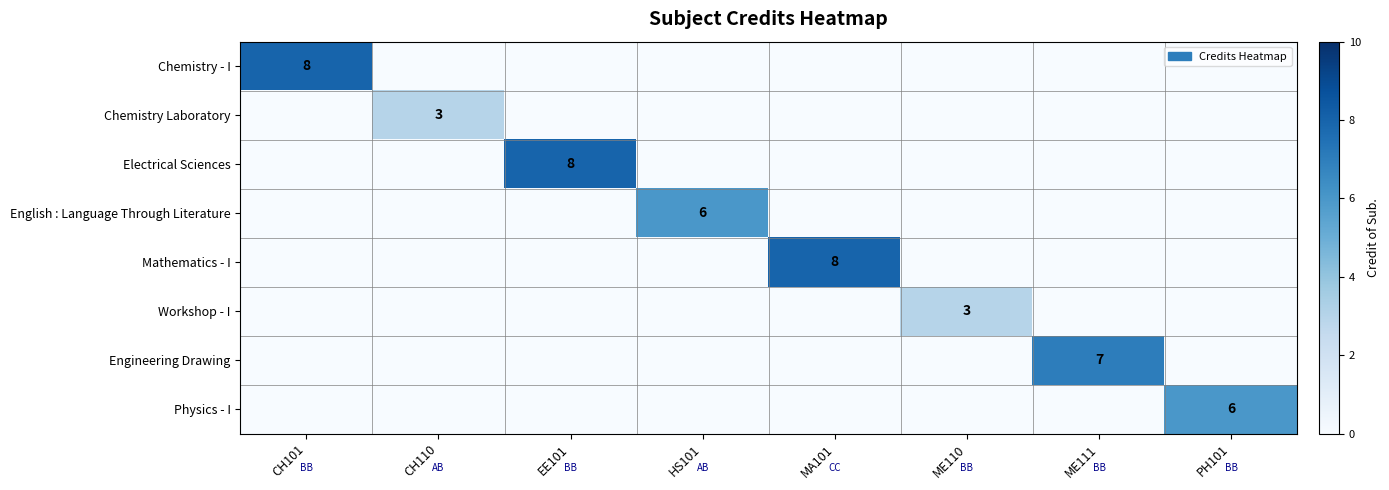

The value of Chemistry Laboratory at CH110 is 3. True or false?

True